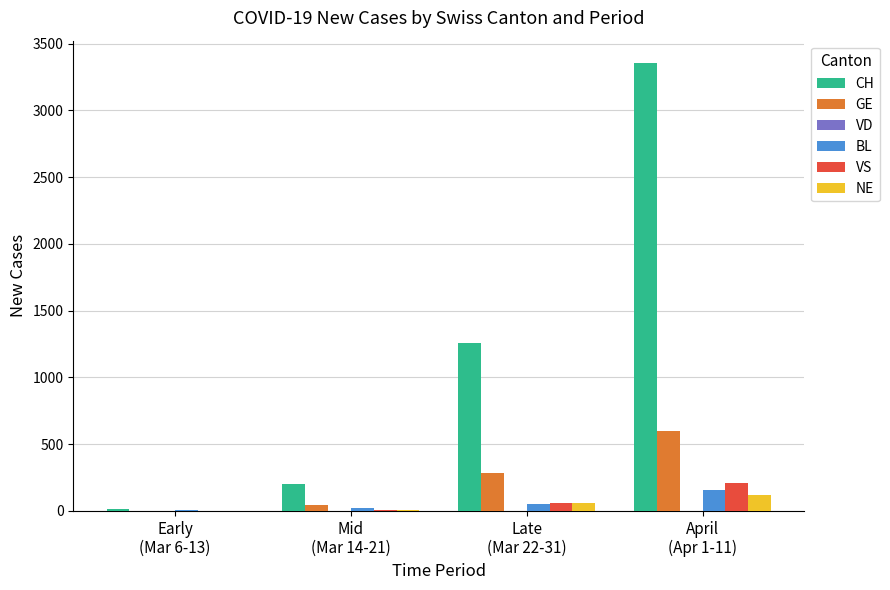

How many series are shown in this chart?

5